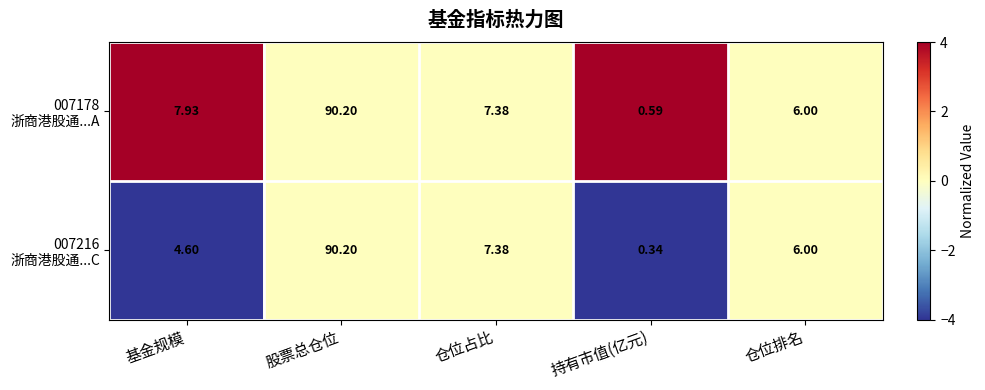

At which category is the sum across all series the highest?

股票总仓位